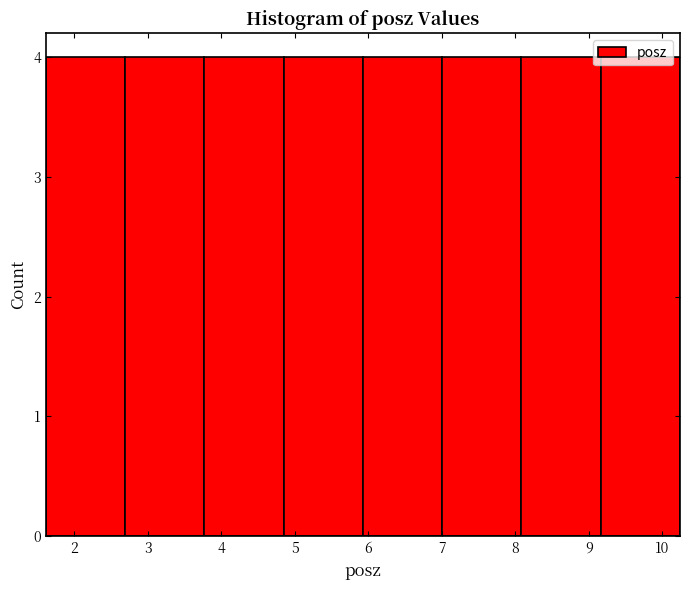

What is the height of the bar covering 3.8 to 4.8 on the x-axis? Neither the bar edges nor the heights are printed on the chart, so give them approximately, as read against the axes.

4